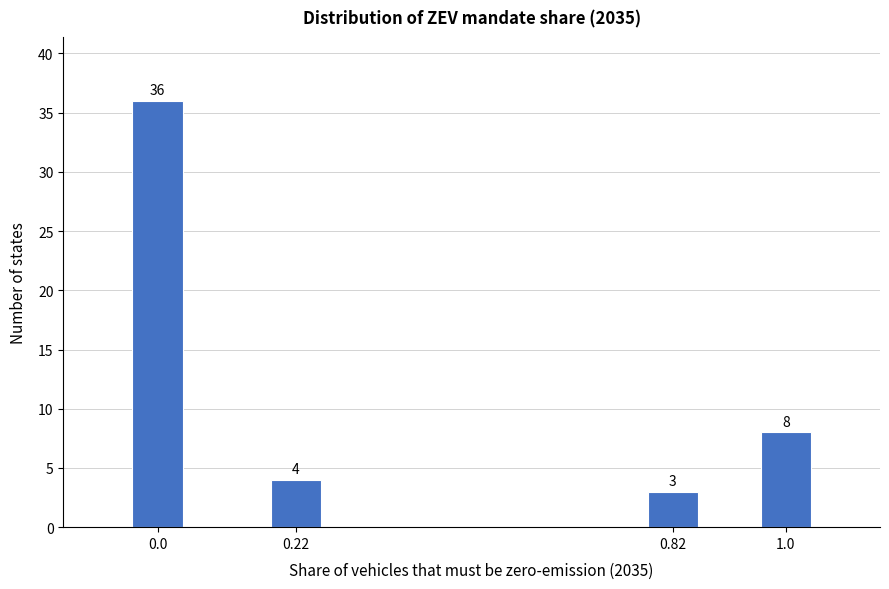

Reading left to right, what are all the values shown in this chart?

0.0=36	0.22=4	0.82=3	1.0=8